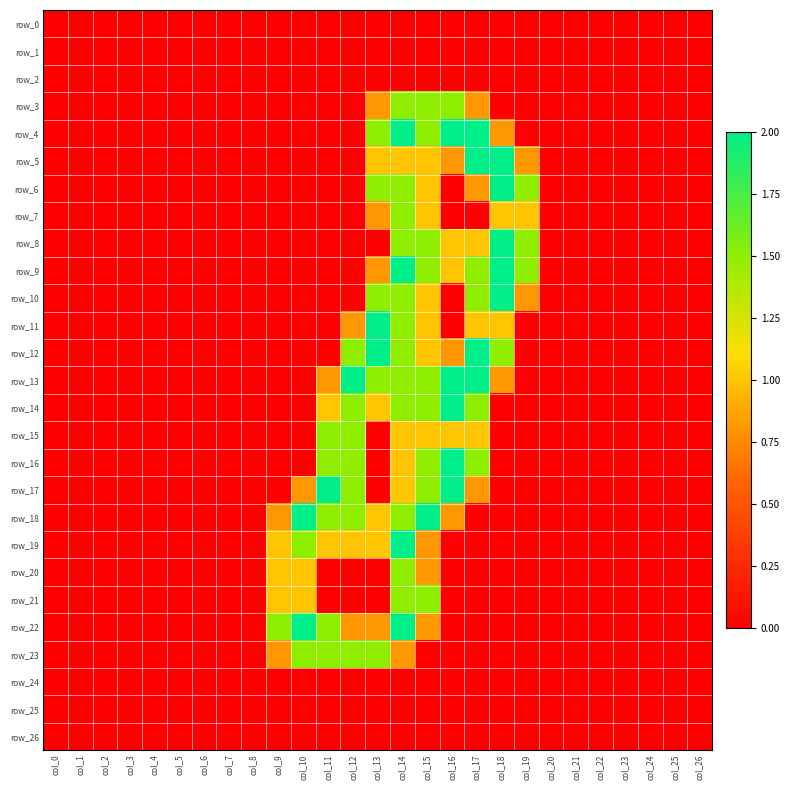

List the labels in order of row_23 value, largest first.

col_10, col_11, col_12, col_13, col_9, col_14, col_0, col_1, col_2, col_3, col_4, col_5, col_6, col_7, col_8, col_15, col_16, col_17, col_18, col_19, col_20, col_21, col_22, col_23, col_24, col_25, col_26